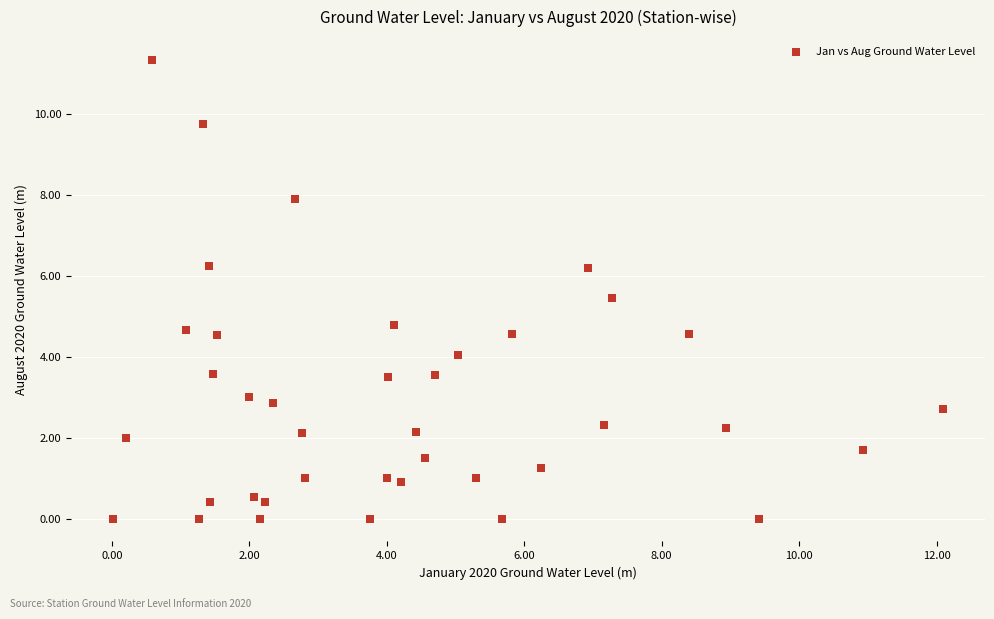

What is the range of Y values (max minus min)?

11.3